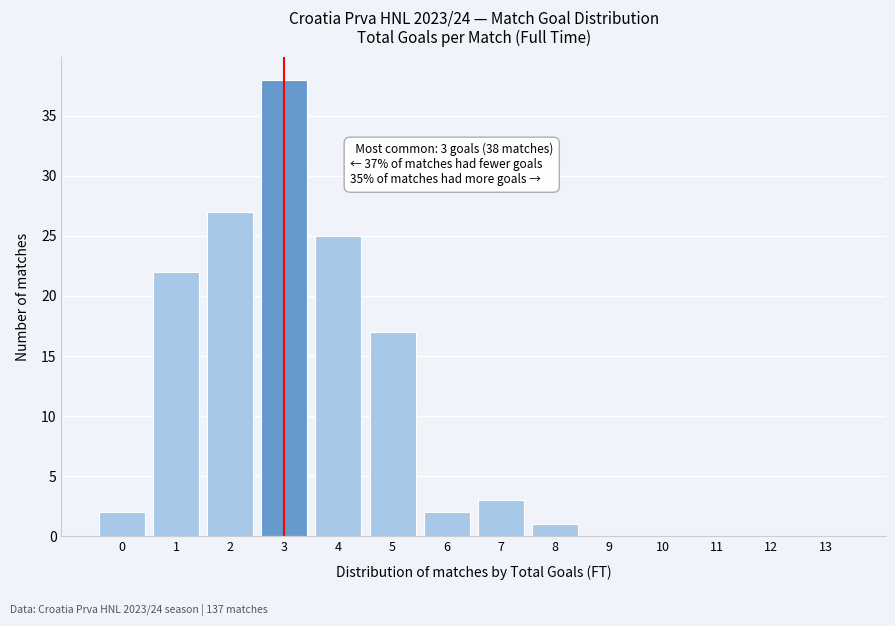

Which range on the x-axis has the tallest bar?

2.5 to 3.5